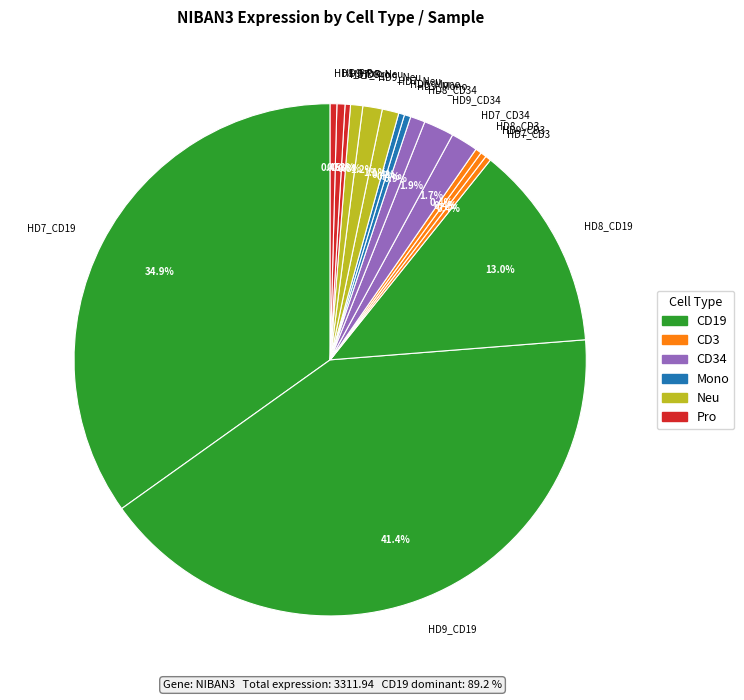

Is HD8_CD34 the majority of the pie?

No